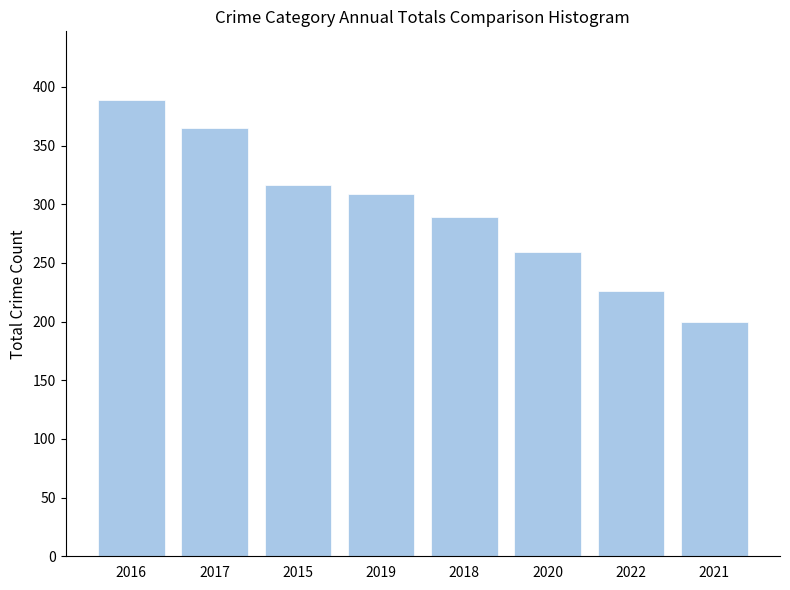

What is the label of the 2nd bar from the right?

2022